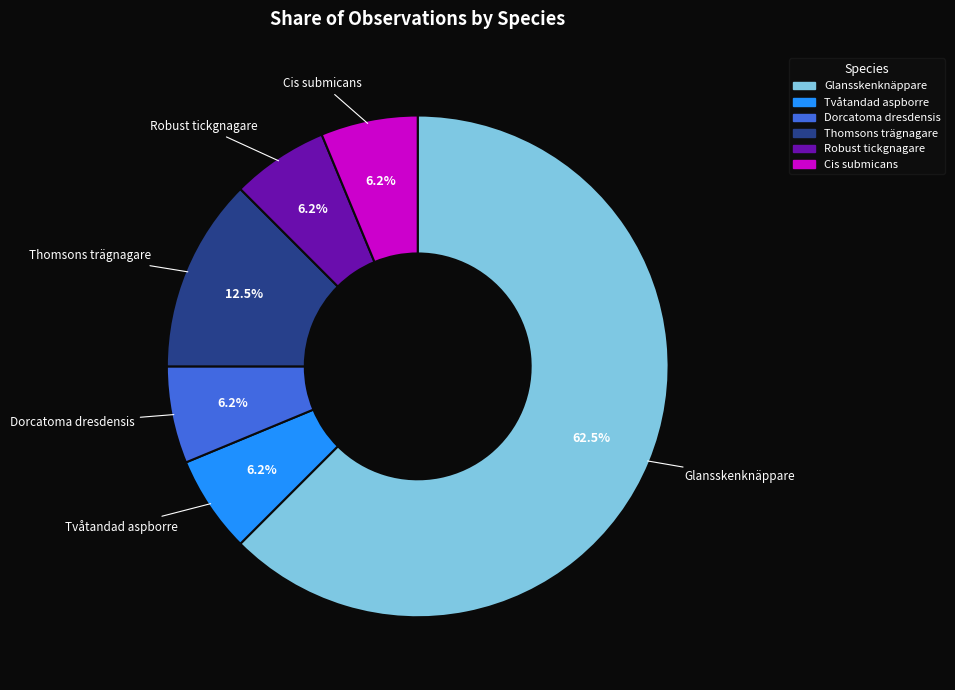

Count the number of slices in the pie.

6